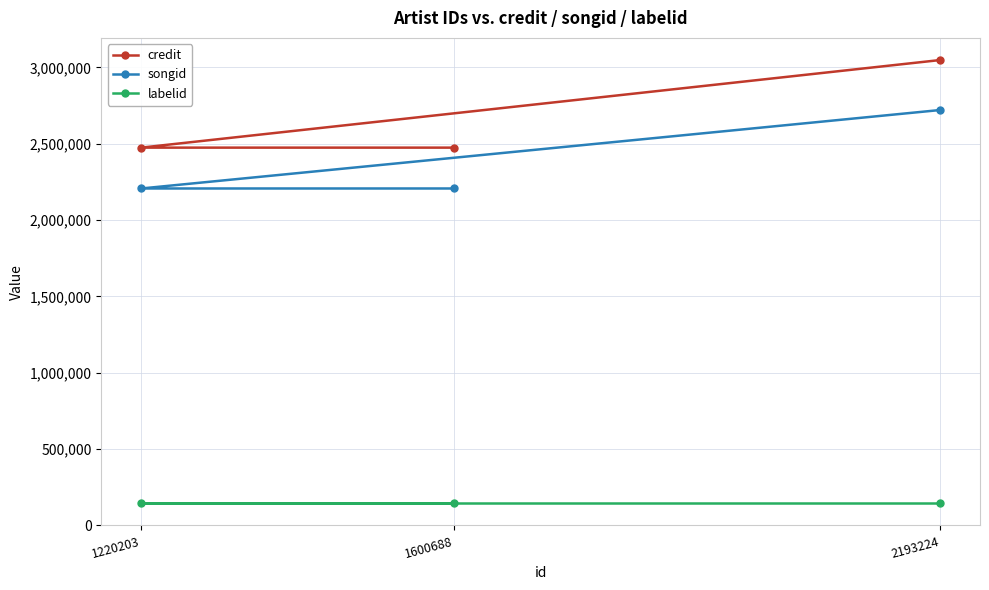

How many distinct data groups are displayed?

3